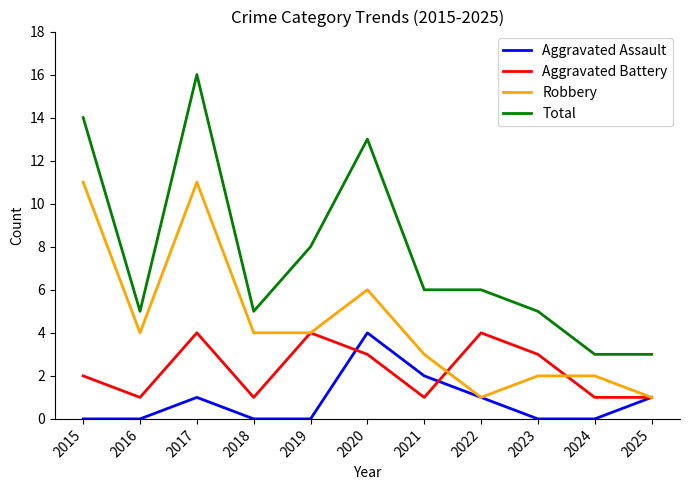

How many distinct data groups are displayed?

4